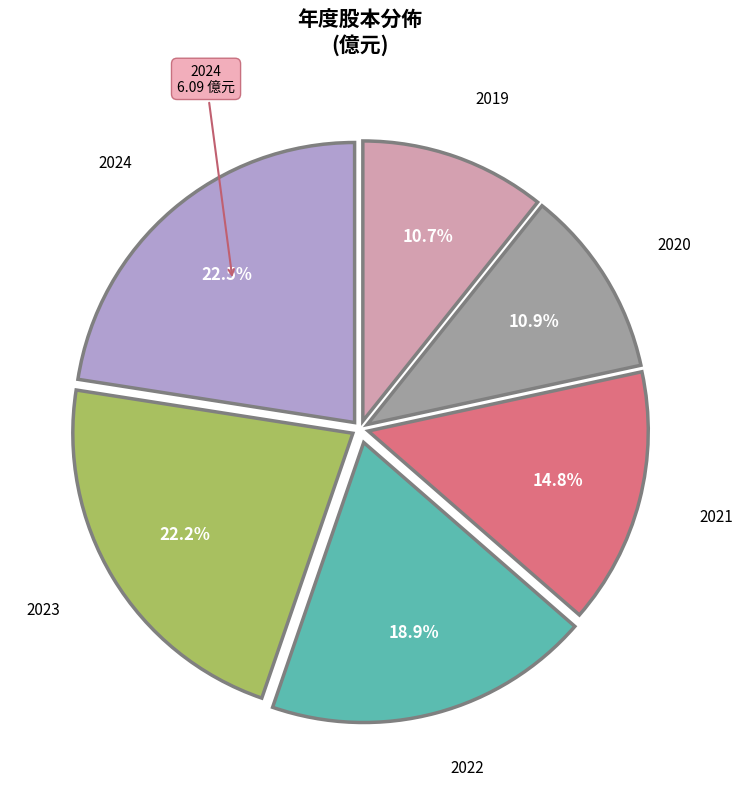

Is there any slice that represents more than half of the pie?

No